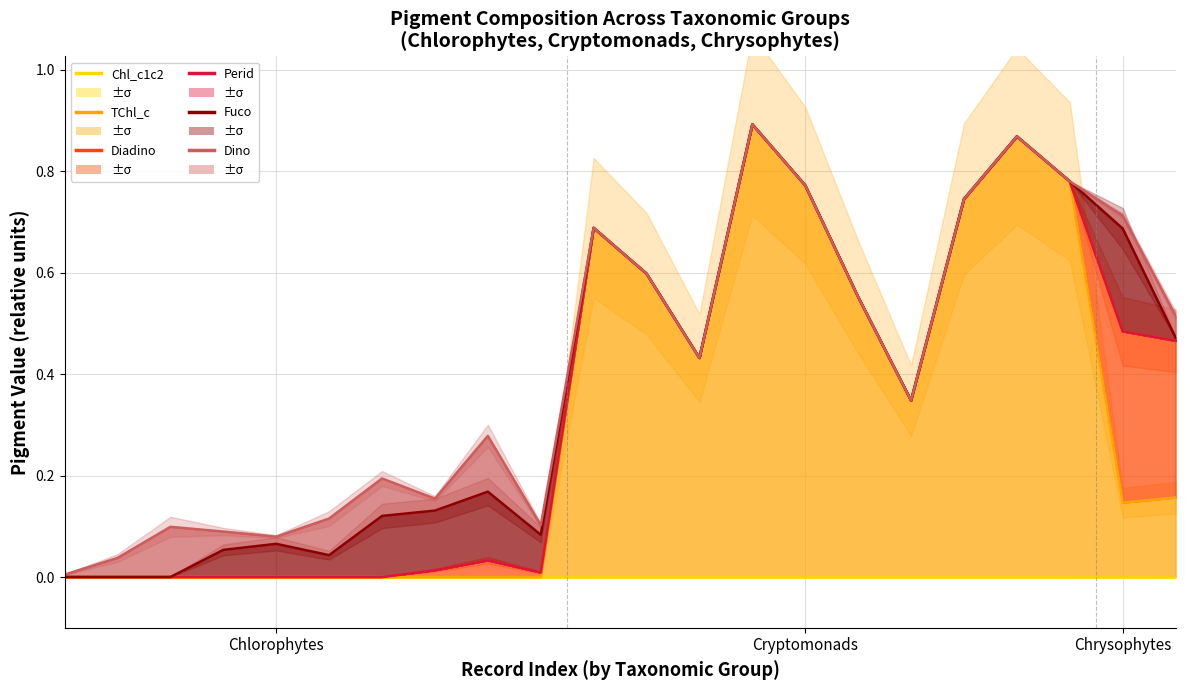

What position from the right is Chrysophytes?

2